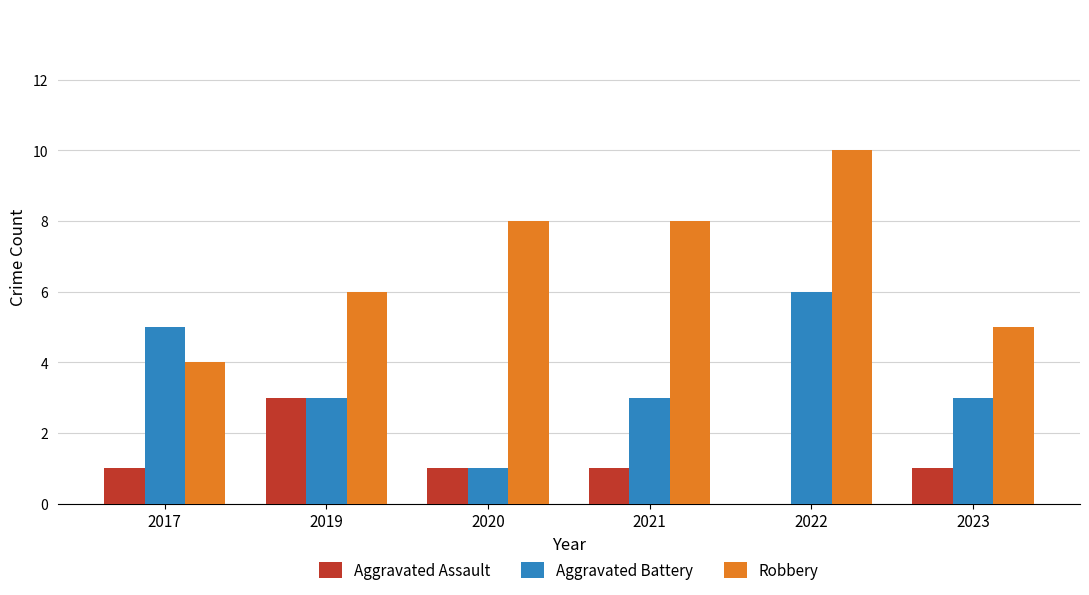

Between 2017 and 2021, which series saw the biggest shift?

Robbery